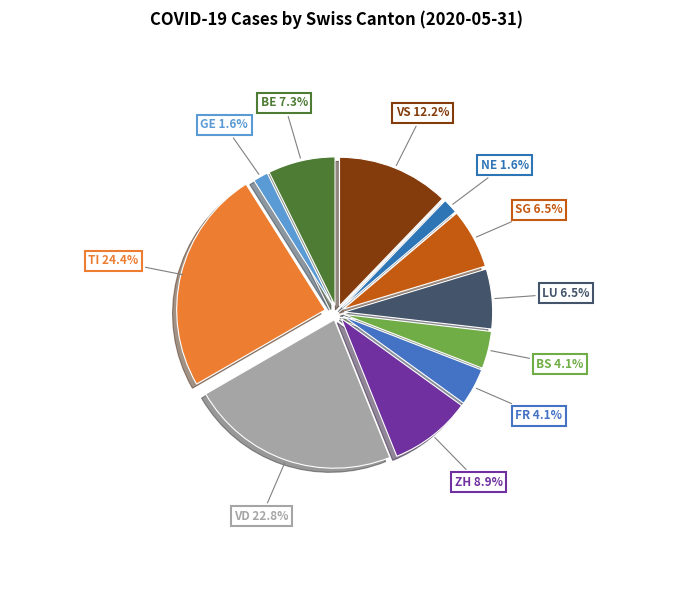

Which category has the smallest portion of the pie?

GE